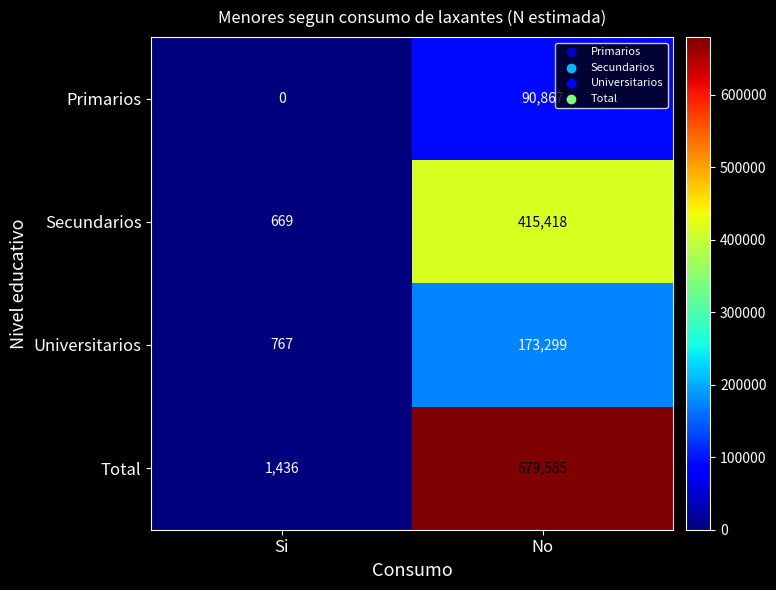

Reading right to left, what are all the values shown in this chart?

Primarios: No=90867	Si=0
Secundarios: No=415418	Si=669
Universitarios: No=173299	Si=767
Total: No=679585	Si=1436